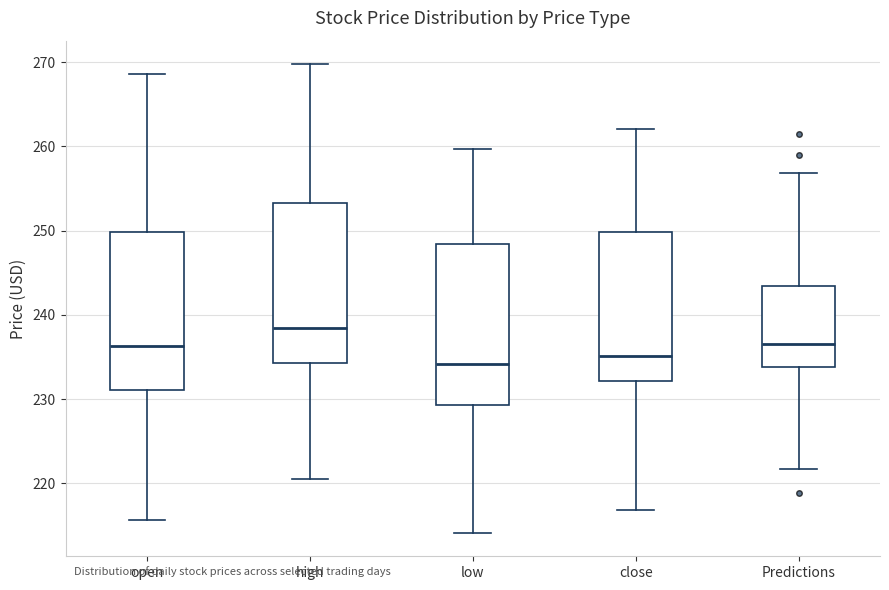

Which box has the highest median line?

high